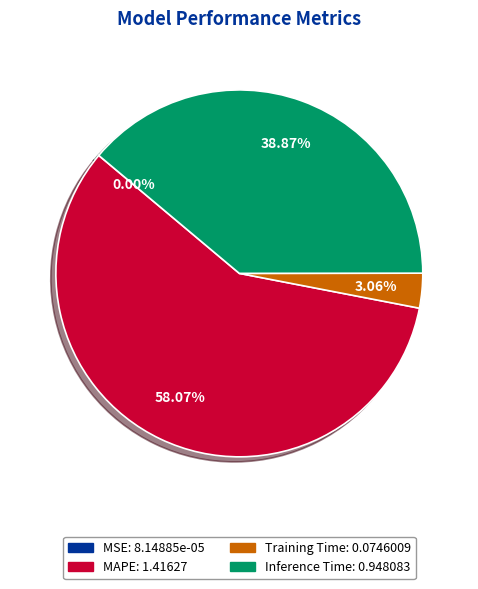

What is the largest slice in the pie chart?

MAPE